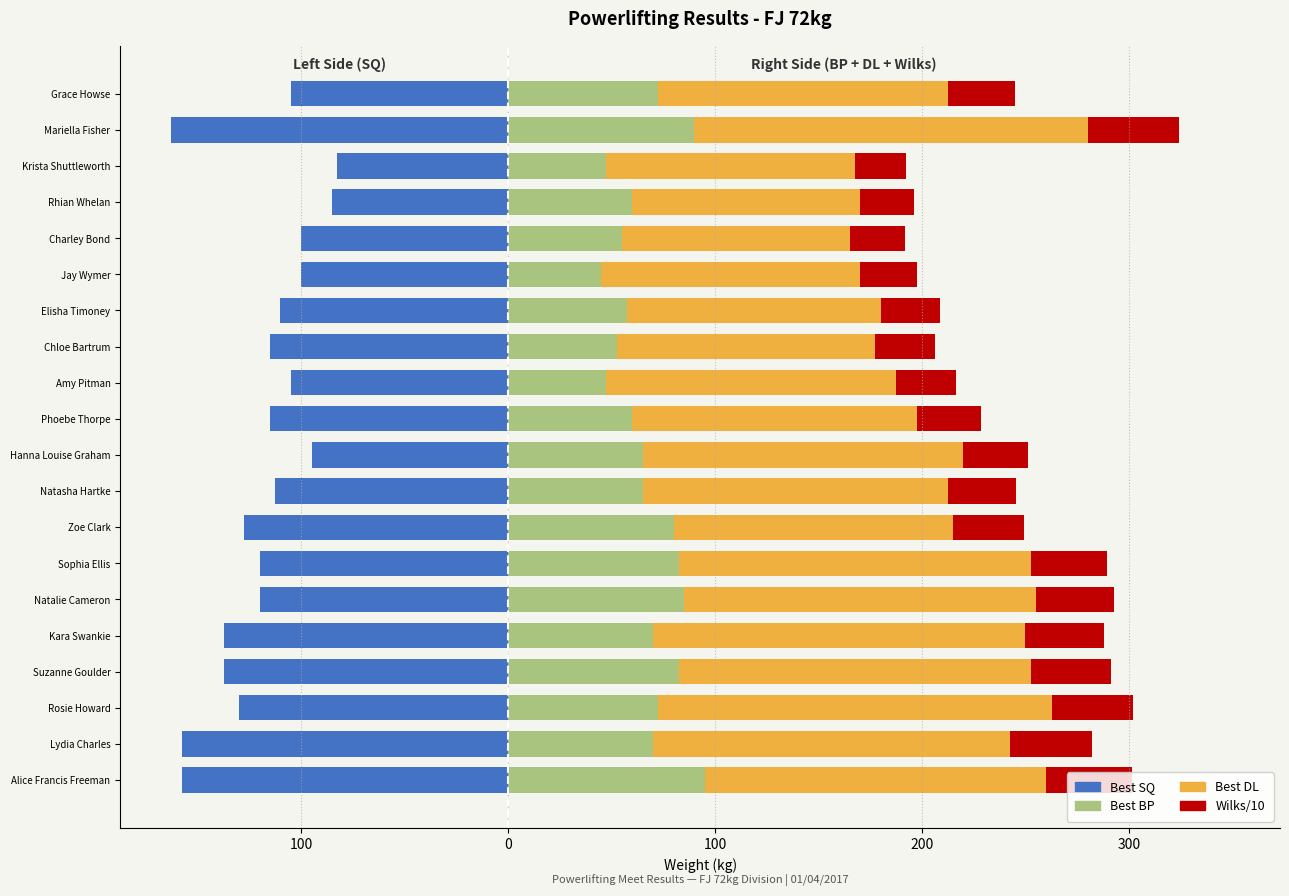

What is the value of the Wilks/10 bar at the 13th from the left?

28.7